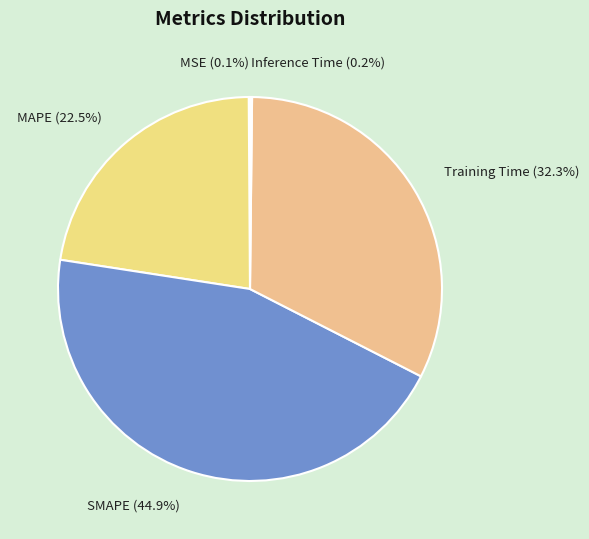

What percentage is the SMAPE slice, to the nearest percent?

45%